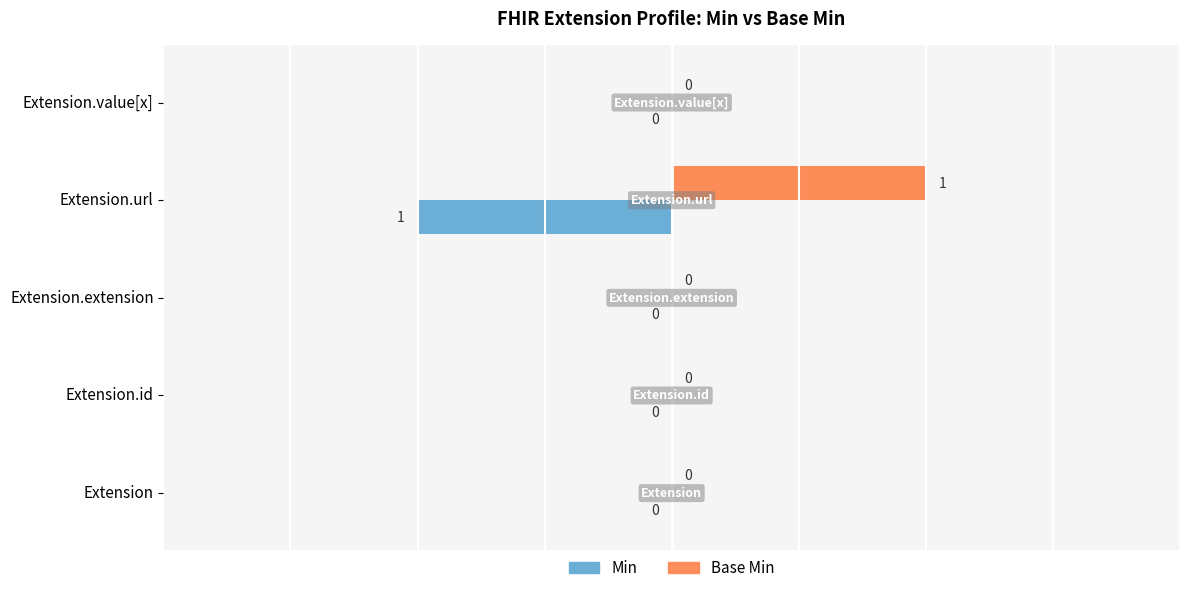

Which category has the highest value across all series?

Extension.url